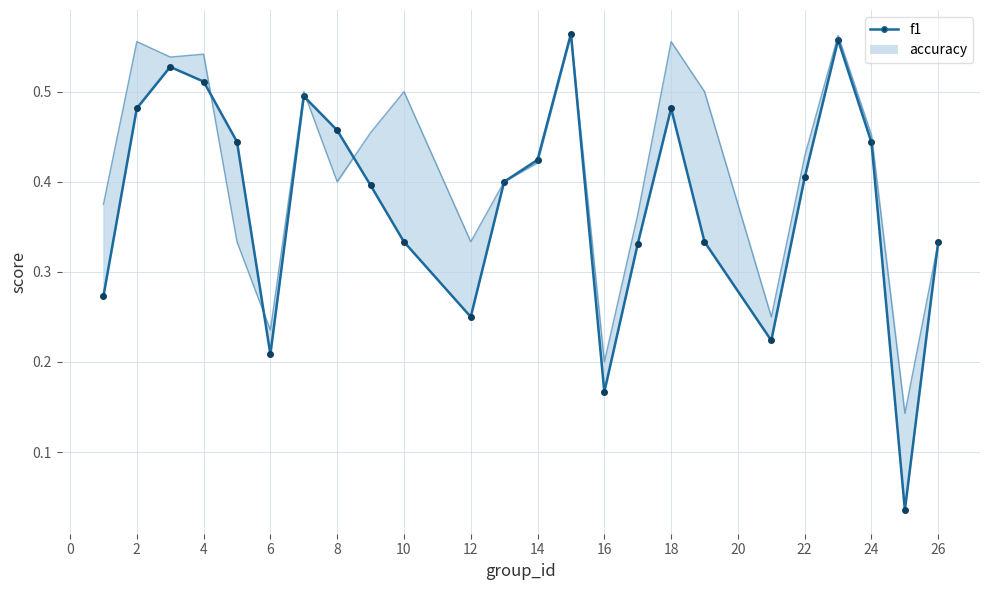

What is the difference between the second highest and minimum values?

0.5